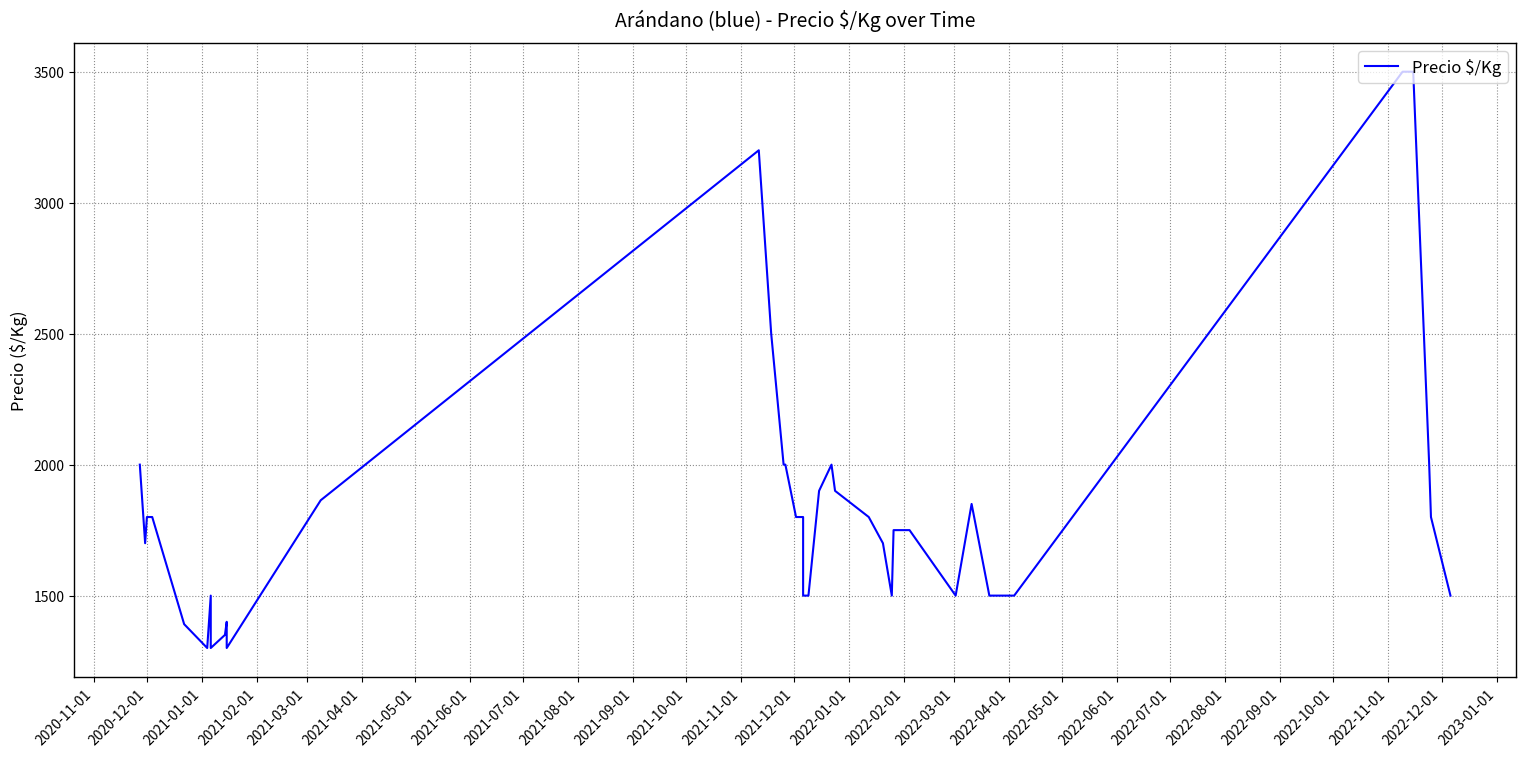

How many interior local valleys (lower than both neighbors) does the data have?

6